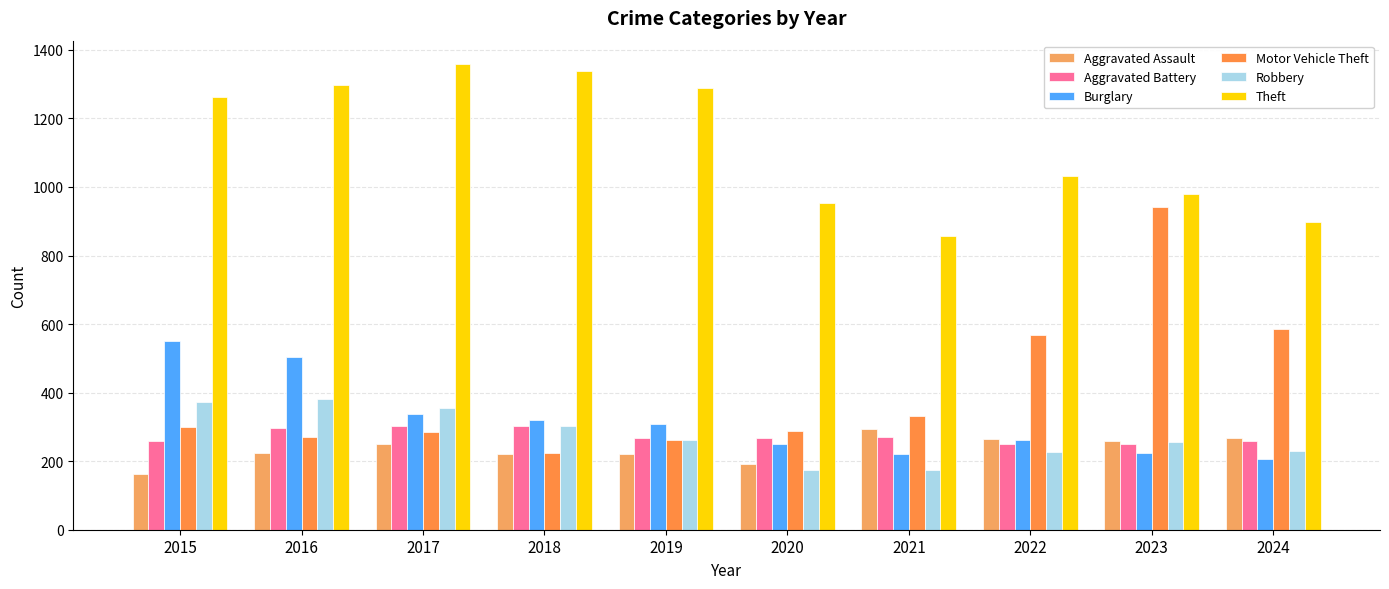

Which series changed the most between 2016 and 2021?

Theft